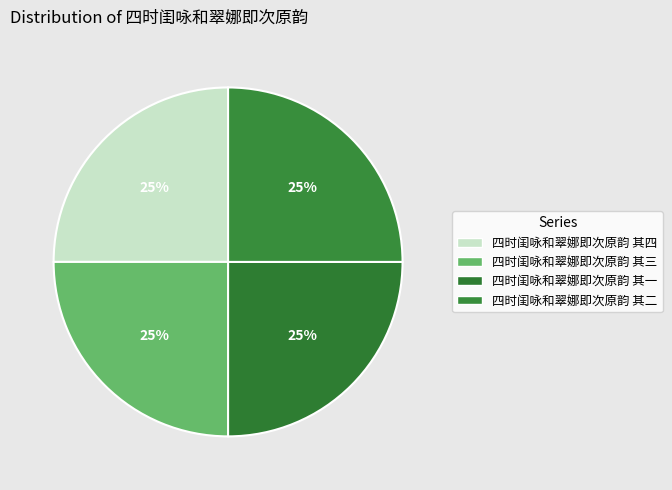

What is the ratio of the value at 四时闺咏和翠娜即次原韵 其四 to the value at 四时闺咏和翠娜即次原韵 其三?

1.0